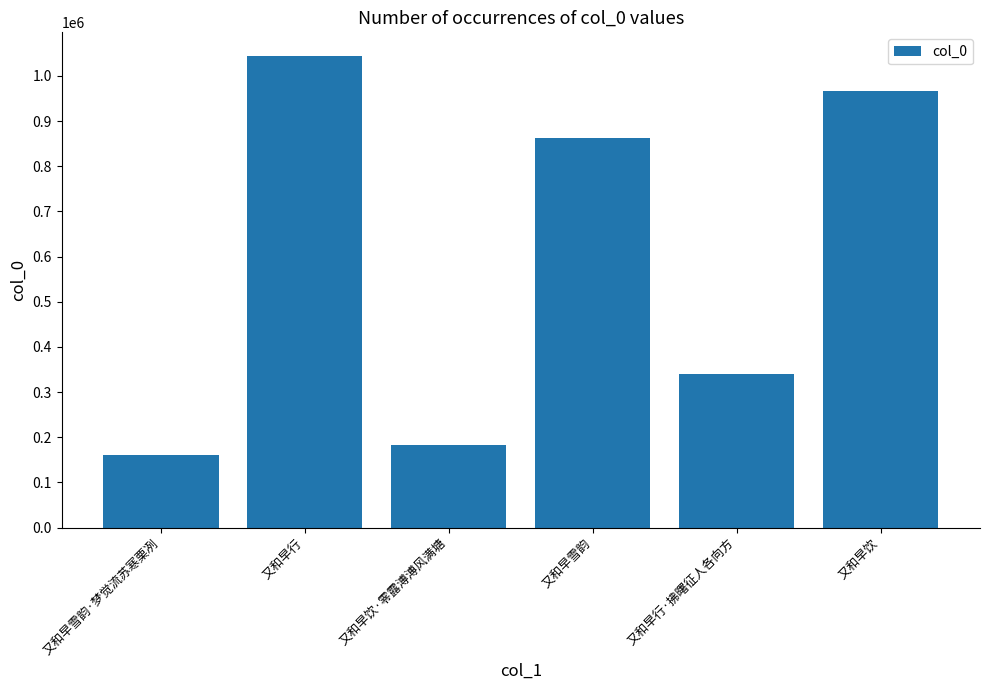

List the labels in order of value, largest first.

又和早行, 又和早饮, 又和早雪韵, 又和早行·拂曙征人各向方, 又和早饮·零露溥溥风满塘, 又和早雪韵·梦觉流苏寒栗冽